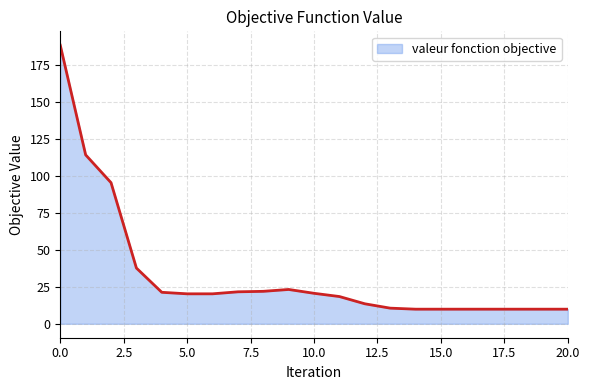

What is the difference between the second highest and second lowest values?

104.5